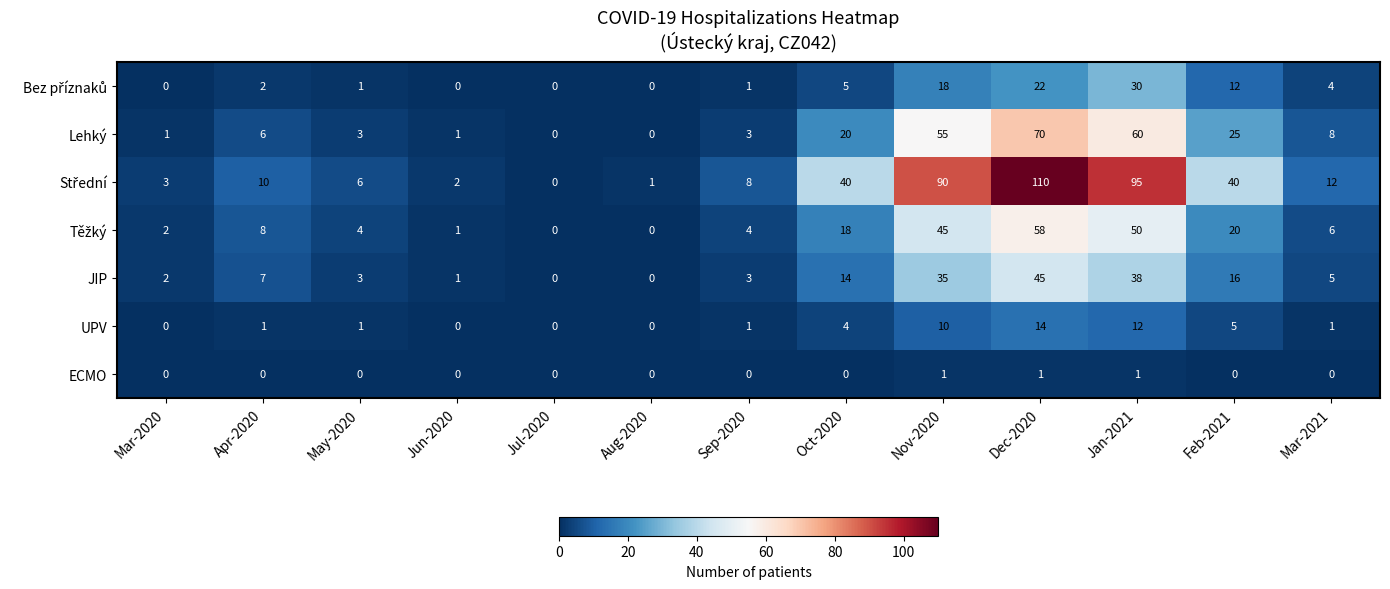

At which label does JIP first exceed 5?

Apr-2020